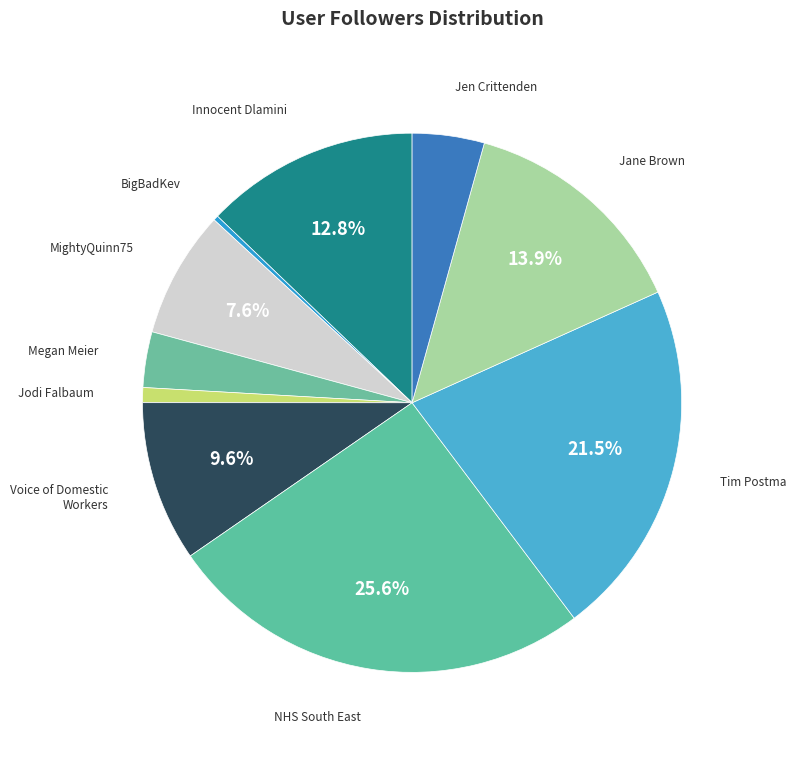

To the nearest percent, what is the combined percentage of Jane Brown and Jodi Falbaum?

15%